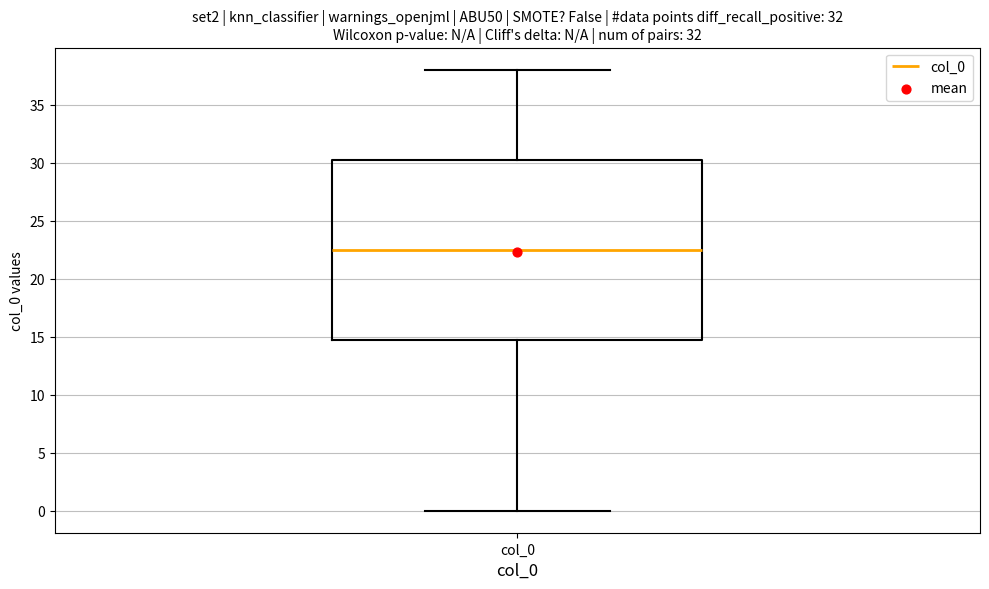

Where is the lower edge of the box for col_0 on the y-axis? The values are not printed on the chart, so give them approximately, as read against the axis.

15.0